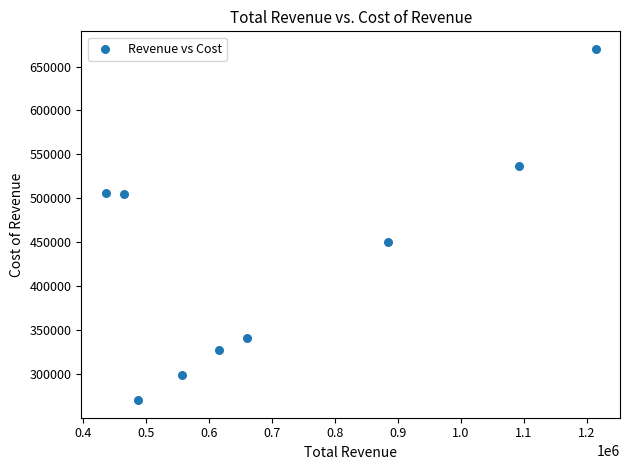

What Y value in the scatter plot is closest to 470200?

450800